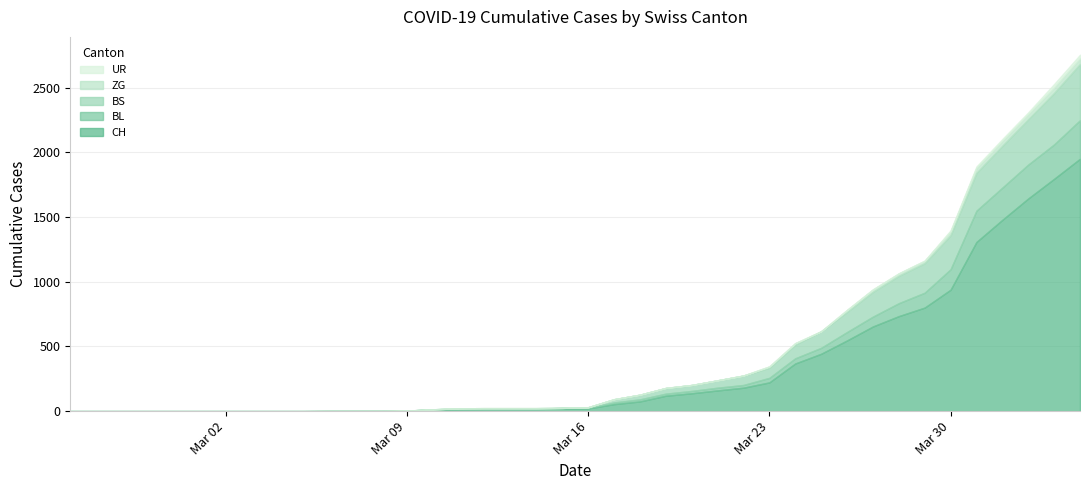

Reading left to right, extract all data points from this chart.

CH: 0	0	0	0	0	0	0	0	0	0	1	1	1	3	12	16	17	17	17	20	21	54	75	119	138	160	181	222	368	443	546	654	734	800	938	1307	1478	1643	1795	1950
BL: 0	0	0	0	0	0	0	0	0	0	0	0	0	1	2	2	2	2	2	5	5	13	16	16	18	21	21	35	40	46	65	76	100	115	158	242	249	262	266	298
BS: 0	0	0	0	0	0	0	0	0	0	0	0	0	0	0	4	4	4	4	0	4	25	36	44	46	57	73	78	105	128	155	191	211	228	263	292	323	350	397	434
ZG: 0	0	0	0	0	0	0	0	0	0	0	0	0	0	0	0	0	0	0	0	0	0	0	0	0	0	0	10	12	0	15	18	18	18	29	39	40	41	44	46
UR: 0	0	0	0	0	0	0	0	0	0	0	0	0	0	0	0	0	0	0	0	0	0	0	0	0	0	0	1	1	0	2	3	3	3	9	11	13	13	26	26